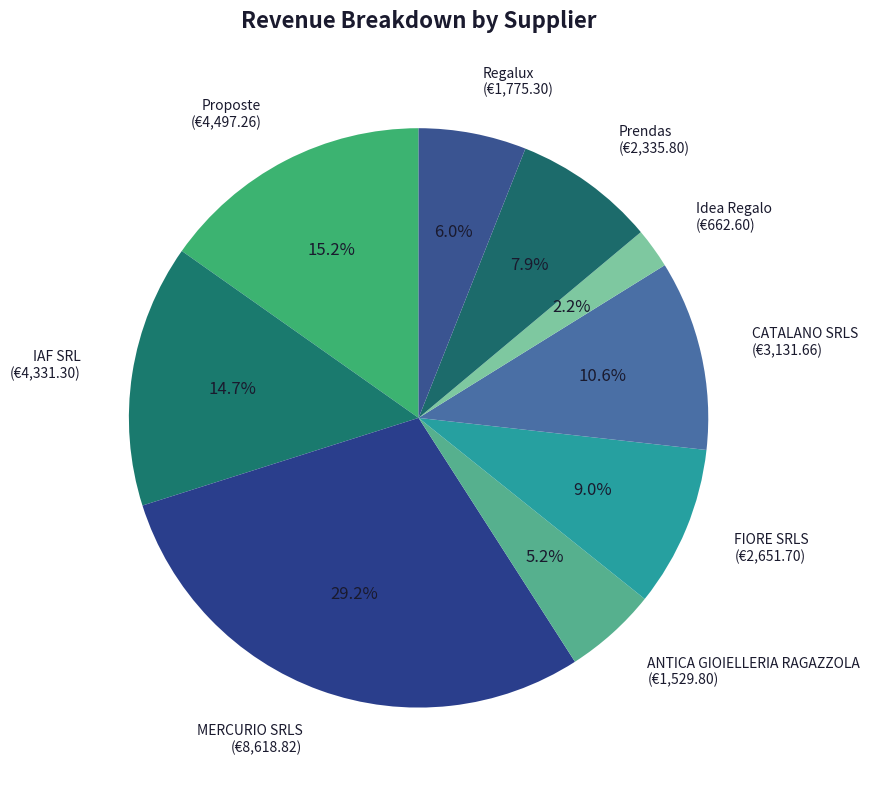

Is there a majority slice in this chart?

No